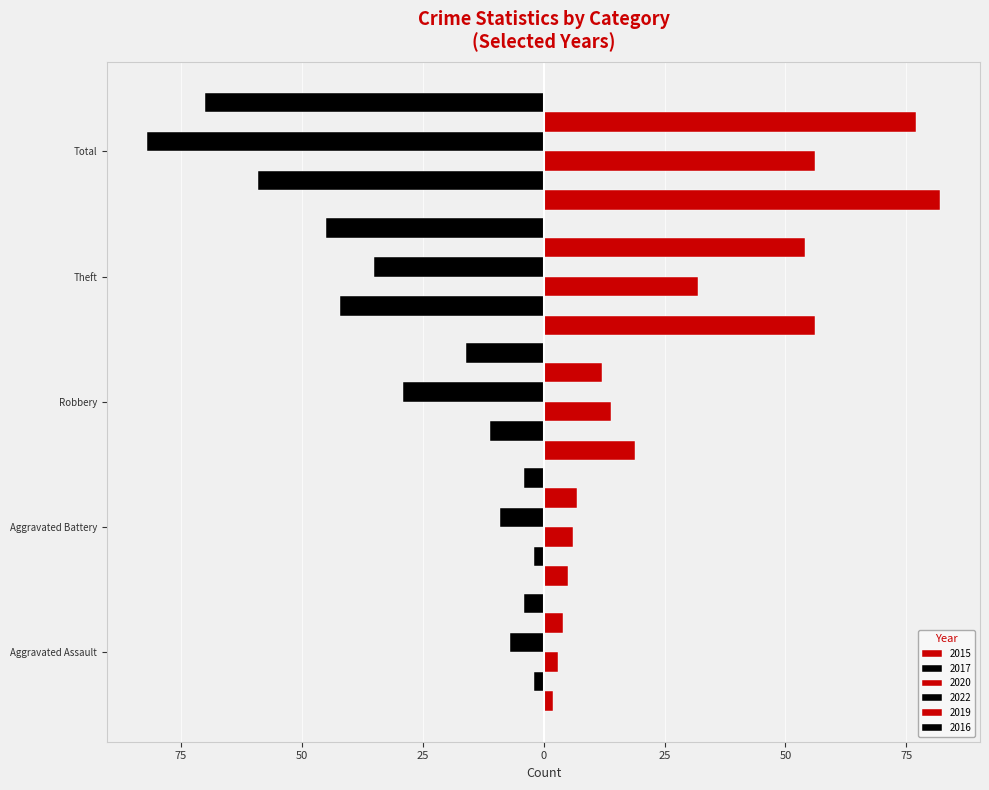

What is the sum of the 2016 values at Total and Aggravated Battery?

-74